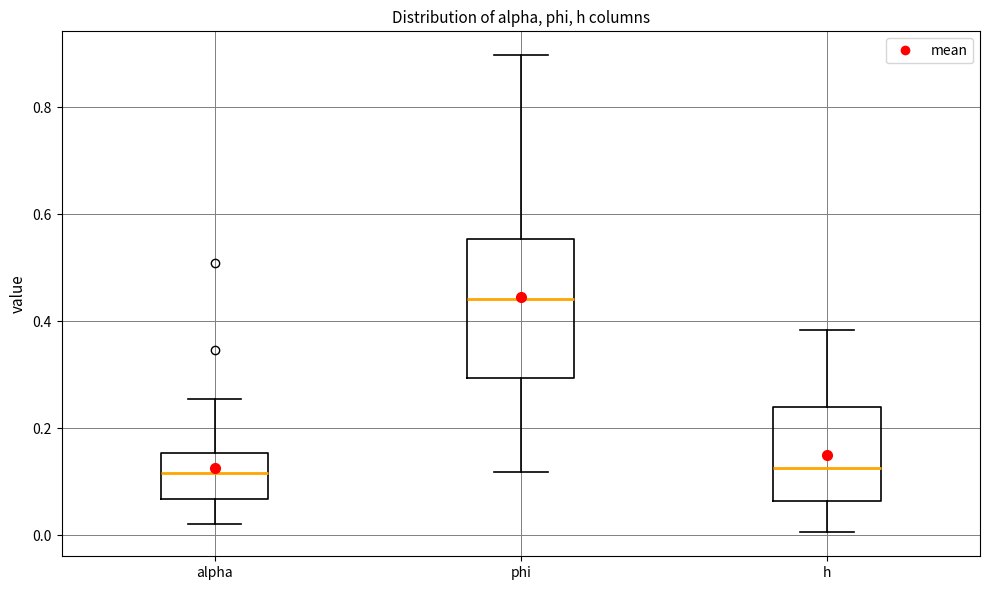

Which box's median line is the highest?

phi